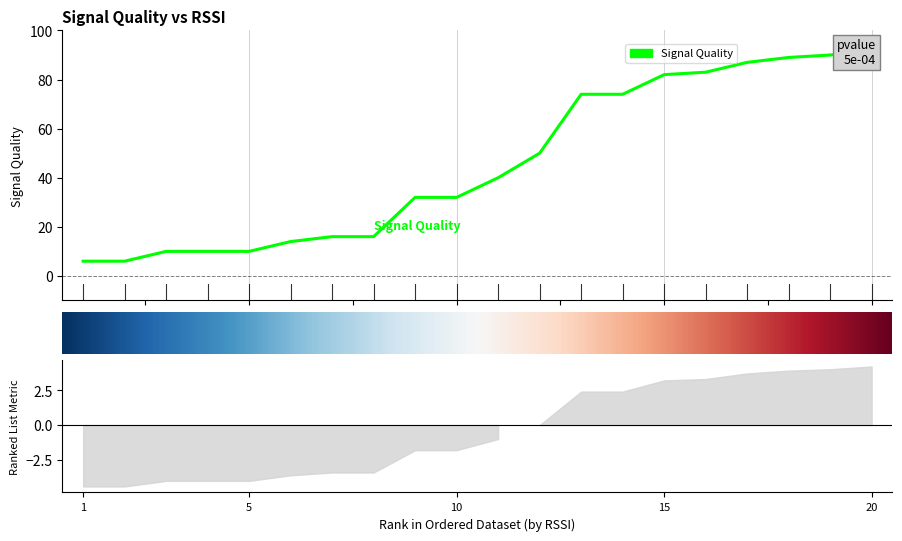

What is the lowest value of the Minimum Signal Quality series?

6